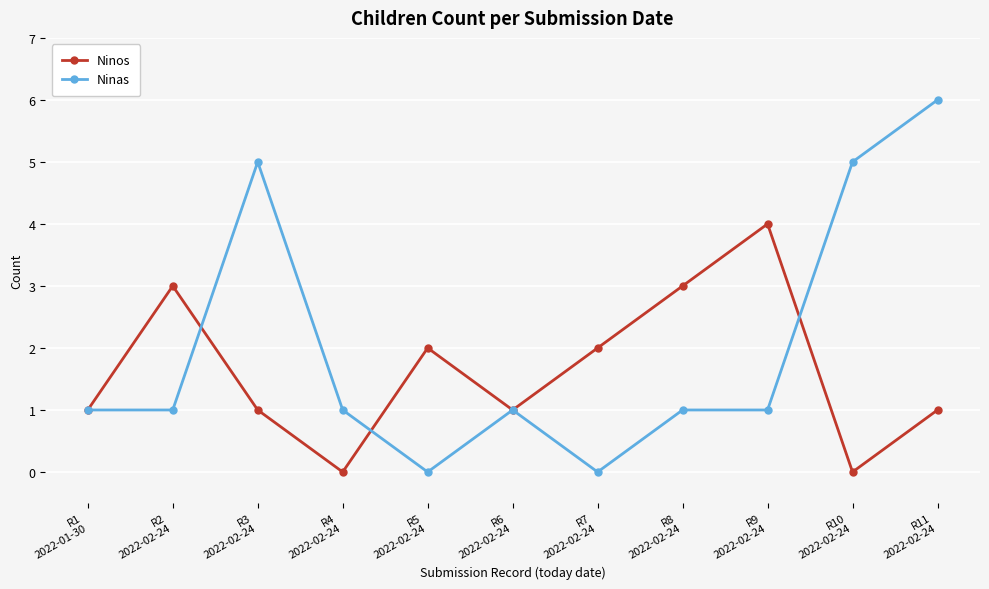

What is the maximum value for Ninos?

4